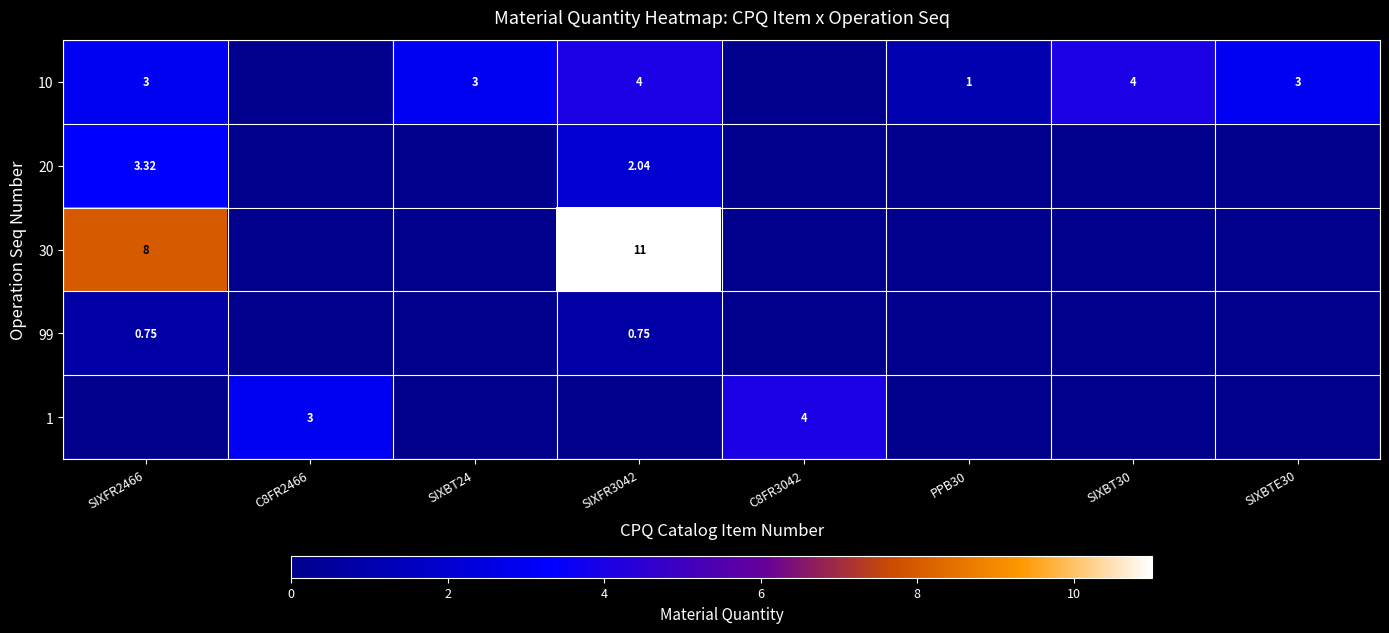

How many data points in 10 are above 3?

2